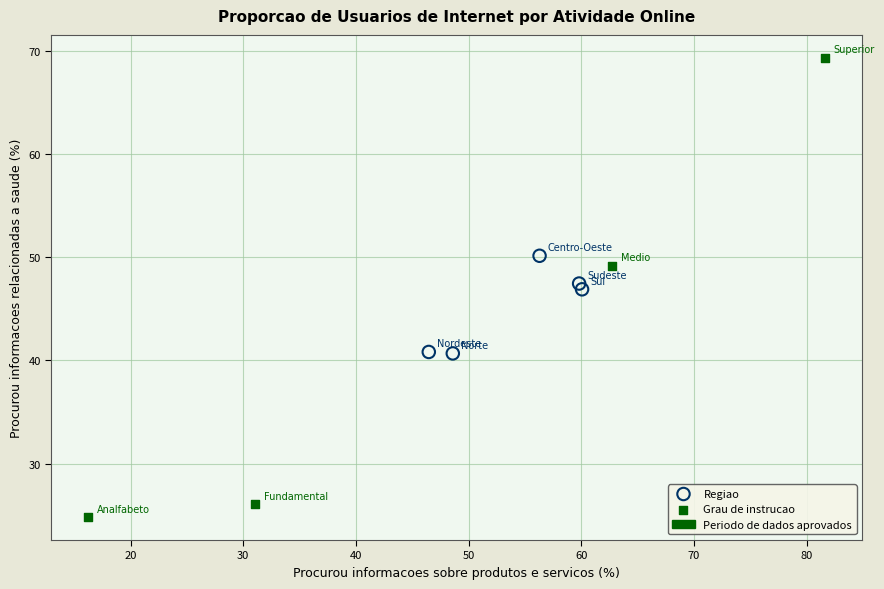

Which series reaches the minimum Y coordinate?

Grau de instrucao